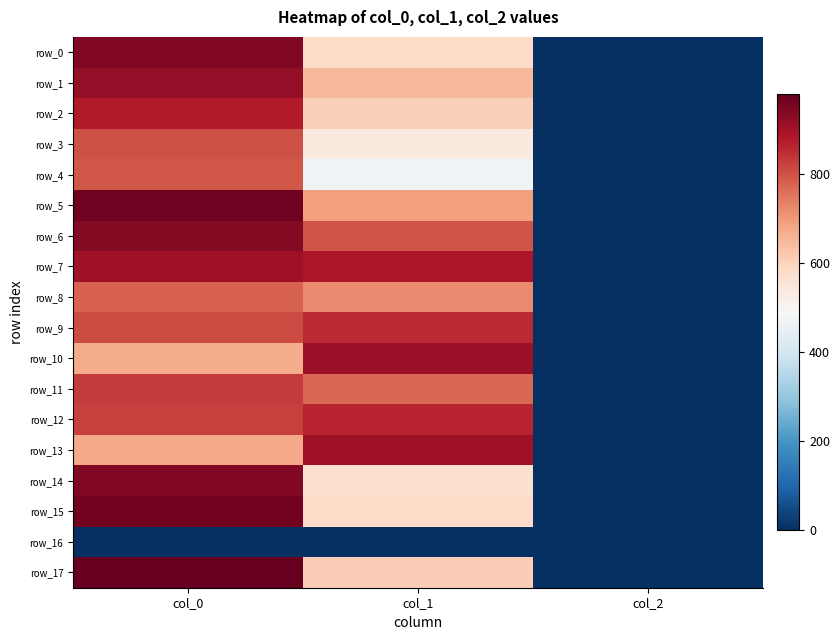

At which category is the sum across all series the highest?

col_0